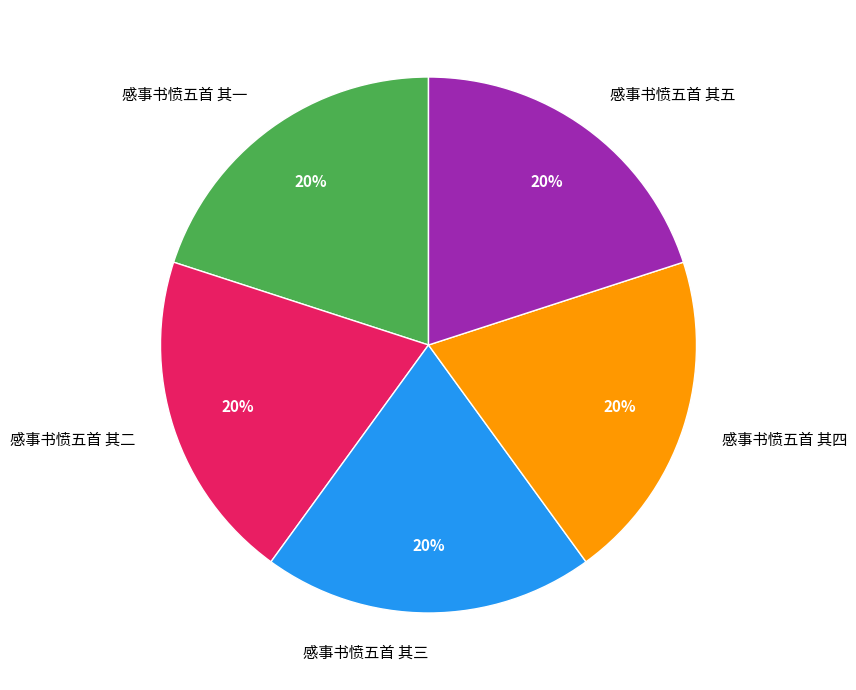

To the nearest percent, what is the combined percentage of 感事书愤五首 其五 and 感事书愤五首 其一?

40%